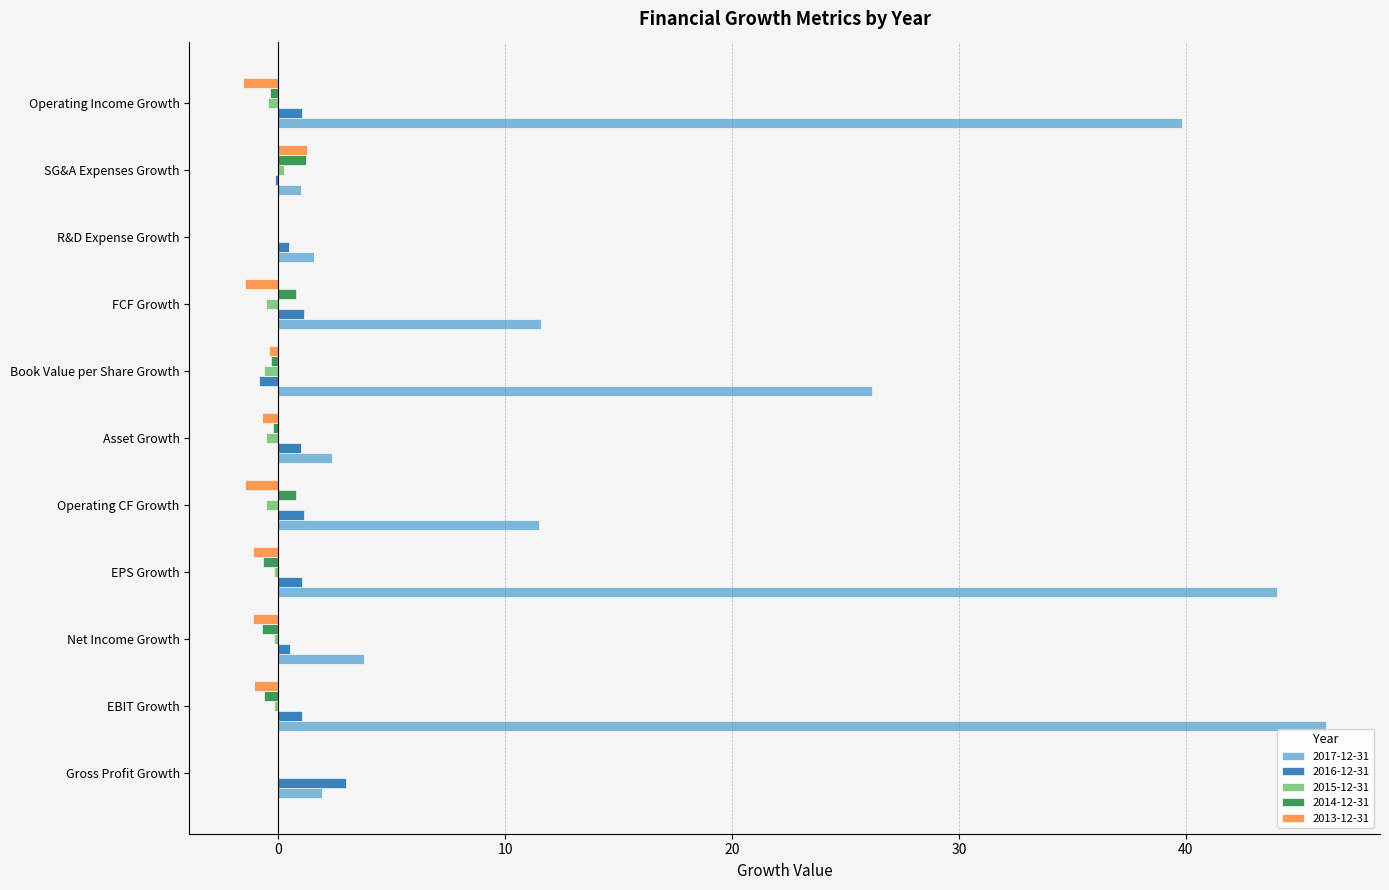

What is the sum of the 2016-12-31 values at Book Value per Share Growth and Gross Profit Growth?

2.1